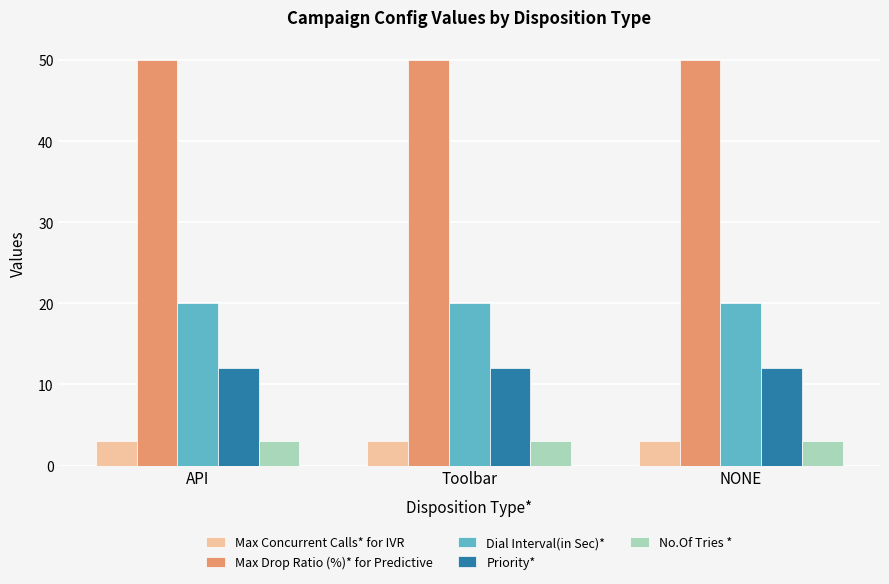

The value of Dial Interval(in Sec)* at NONE is 20. True or false?

True